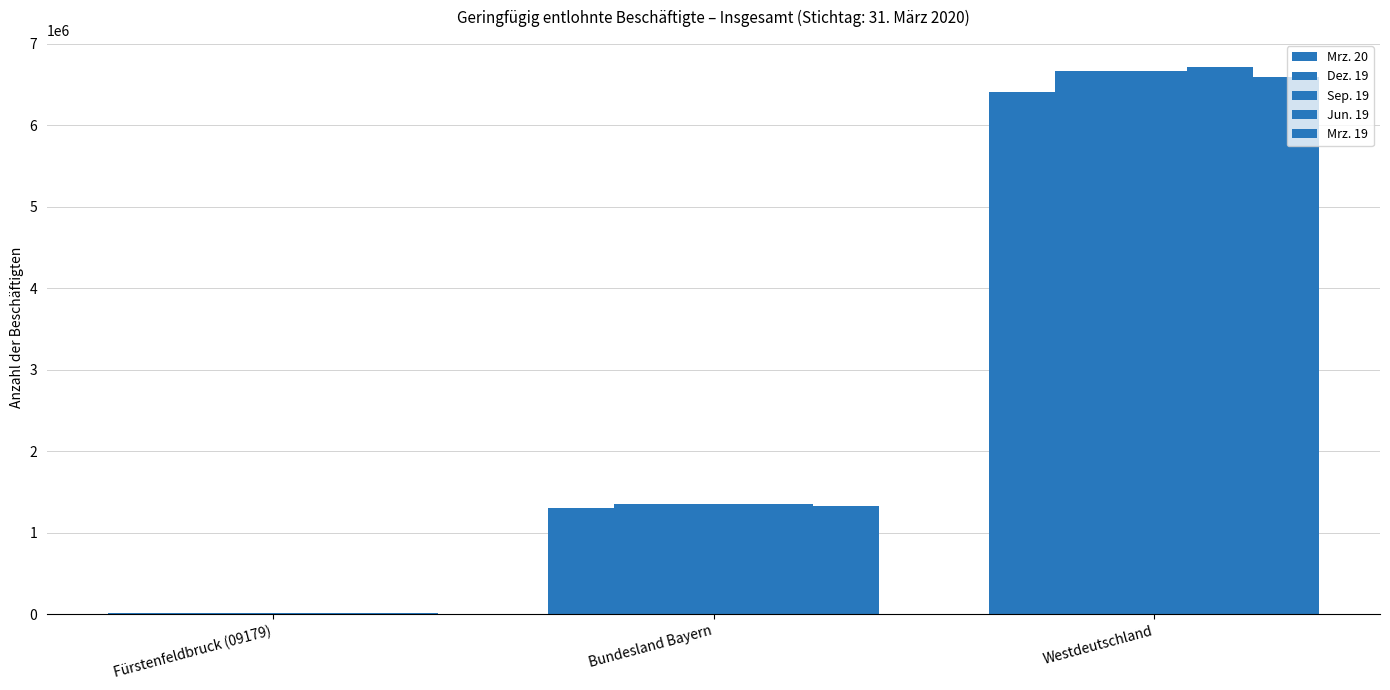

True or false: Mrz. 19 has a value of 1332324 at Bundesland Bayern.

True